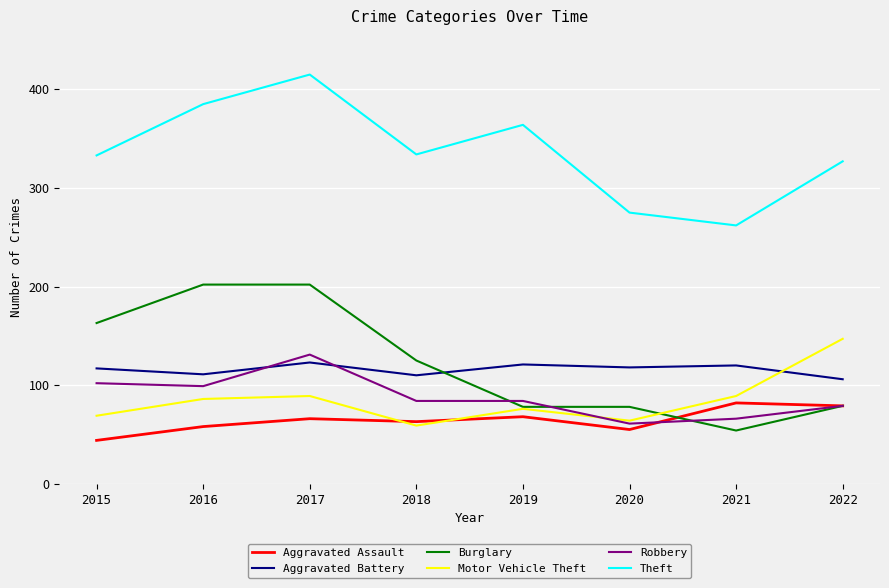

What is the highest value of the Aggravated Battery series?

123